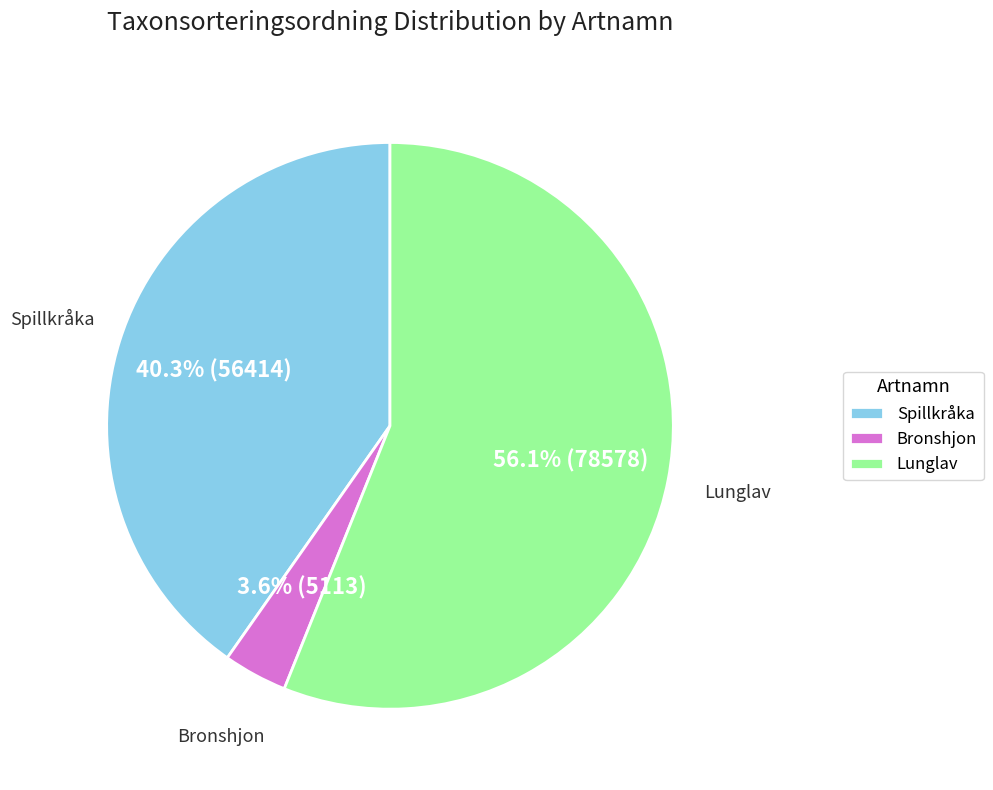

What is the total percentage of Bronshjon and Spillkråka?

43.9%